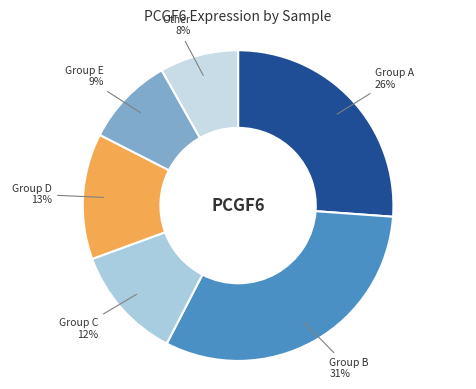

Count the number of slices in the pie.

6